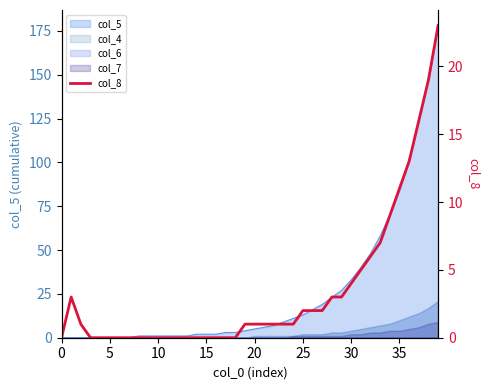

Read the value at 21.

1